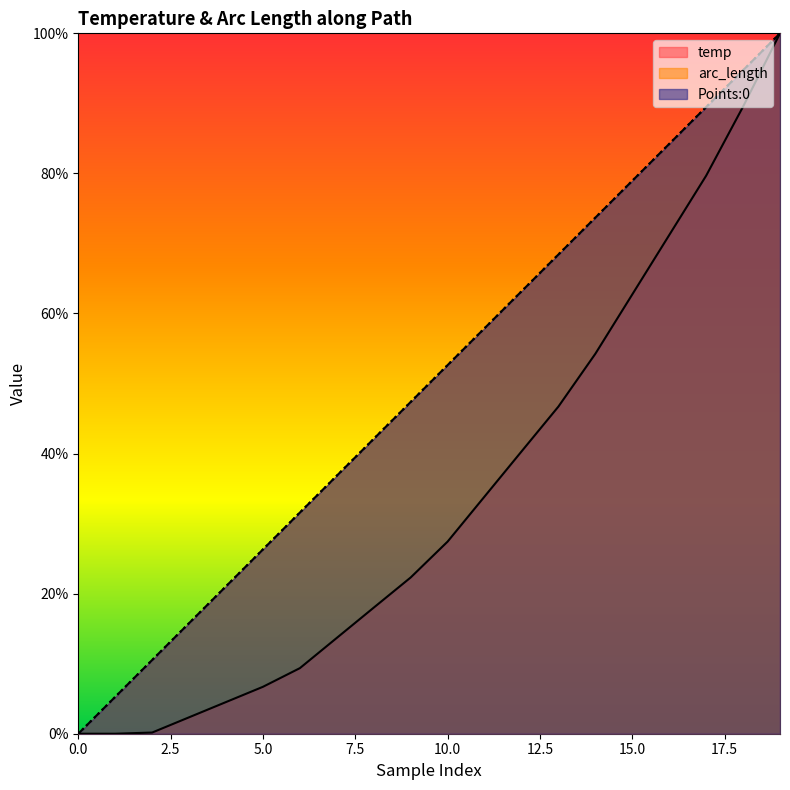

Read the arc_length value at 15.

78.9